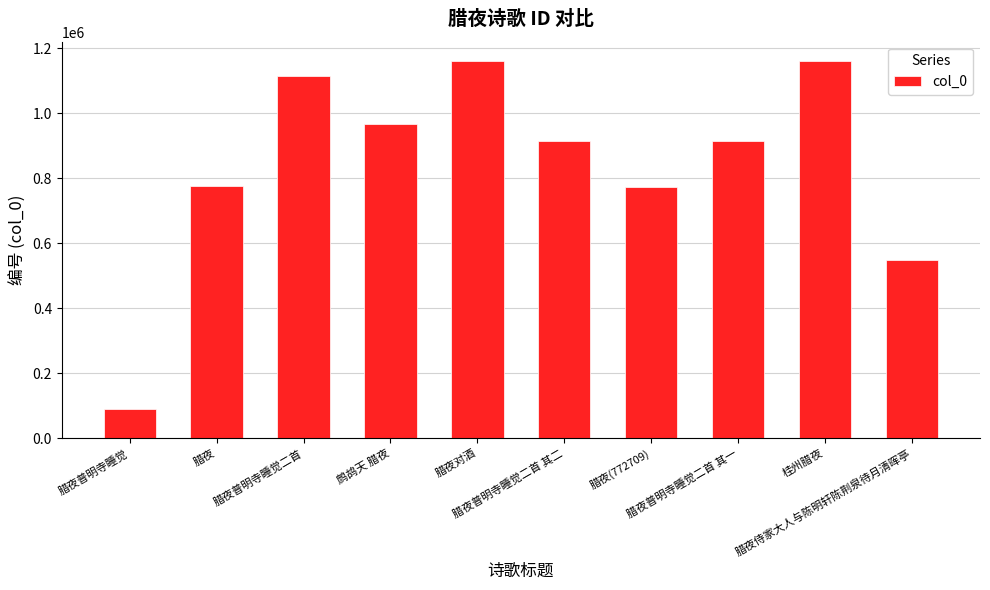

Which category has the lowest value across all series?

腊夜普明寺睡觉